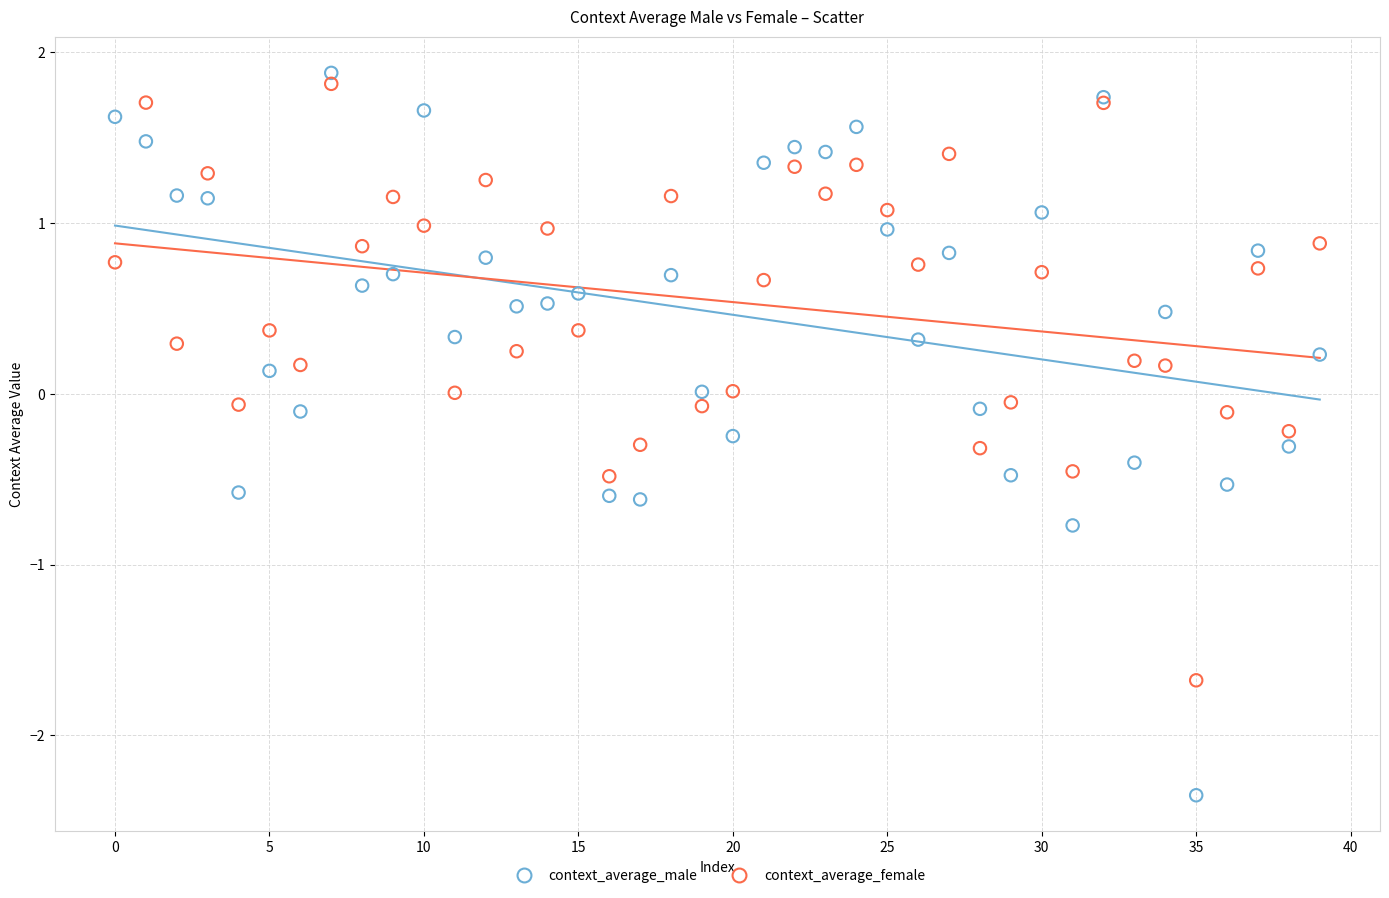

Which series has the largest Y range (max minus min)?

context_average_male